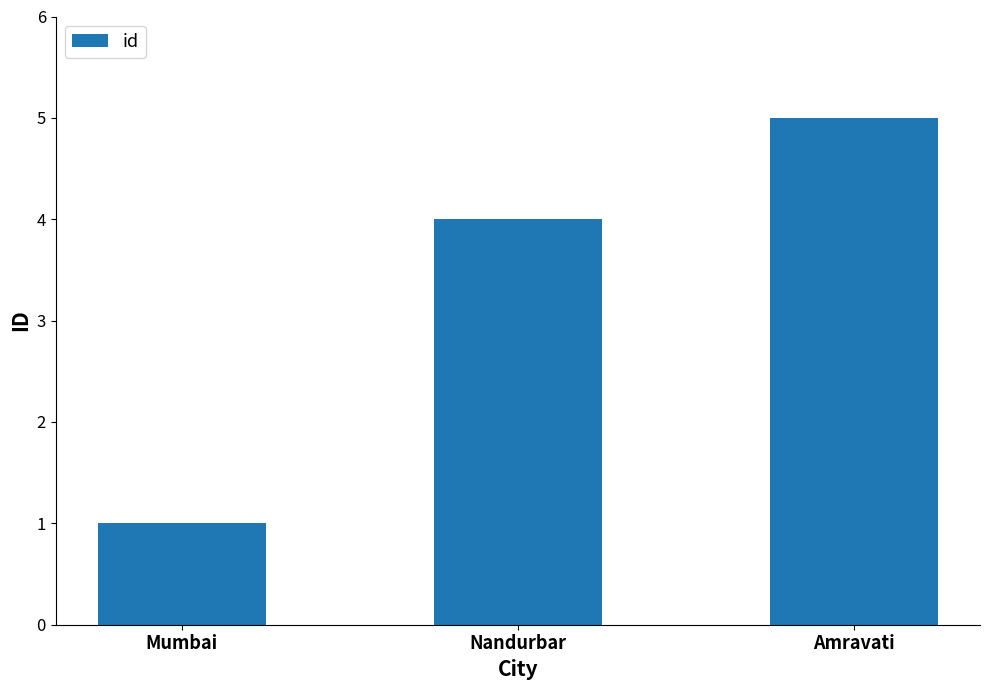

How many values are between 1 and 5?

3